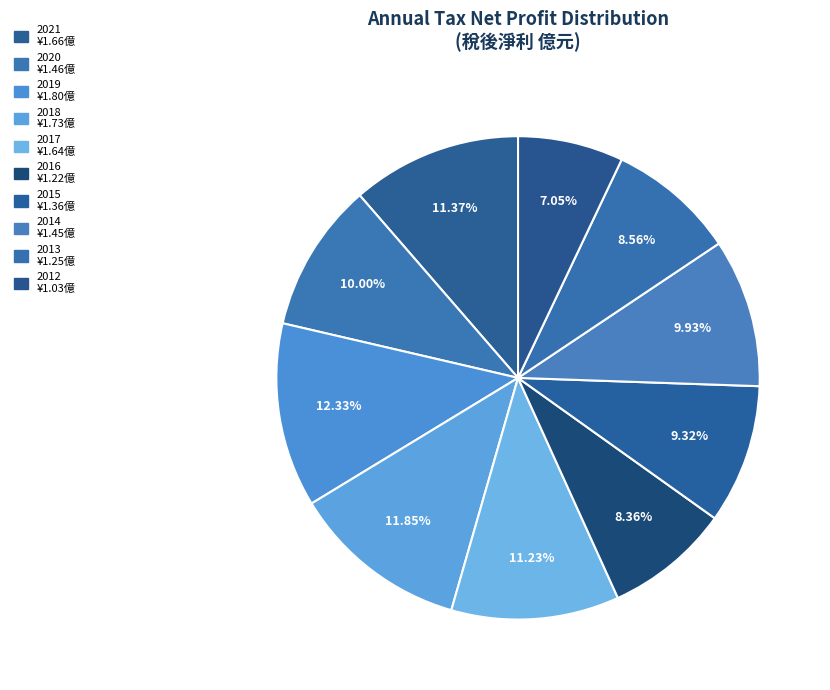

How many slices are in this pie chart?

10